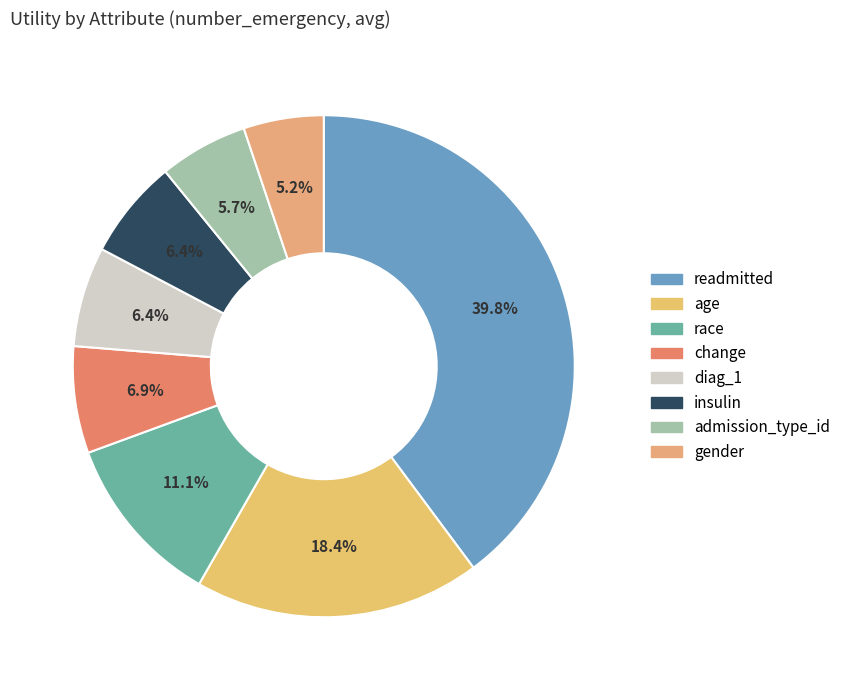

Is it true that diag_1 is 1% of the pie?

False